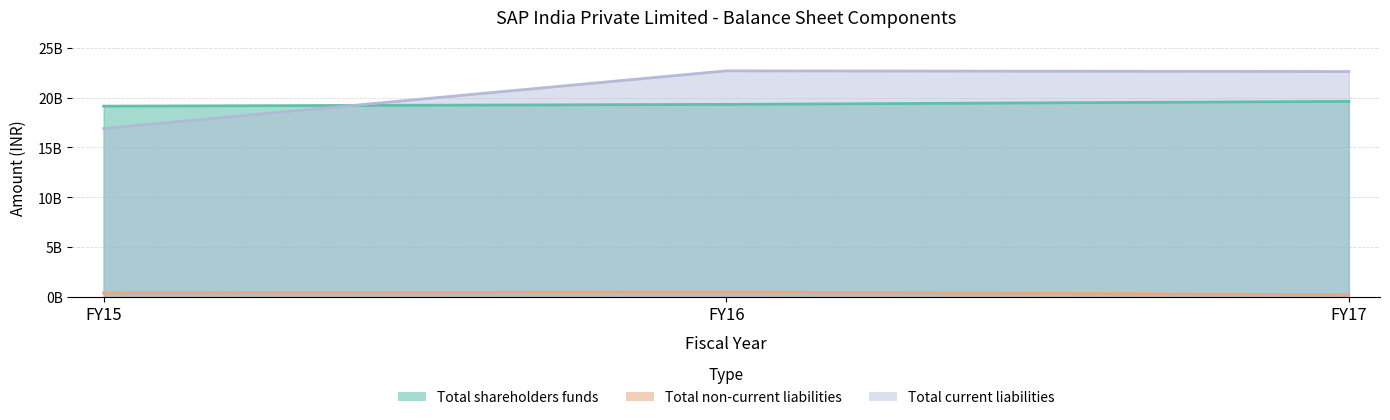

Which series has the largest range (max minus min)?

Total current liabilities